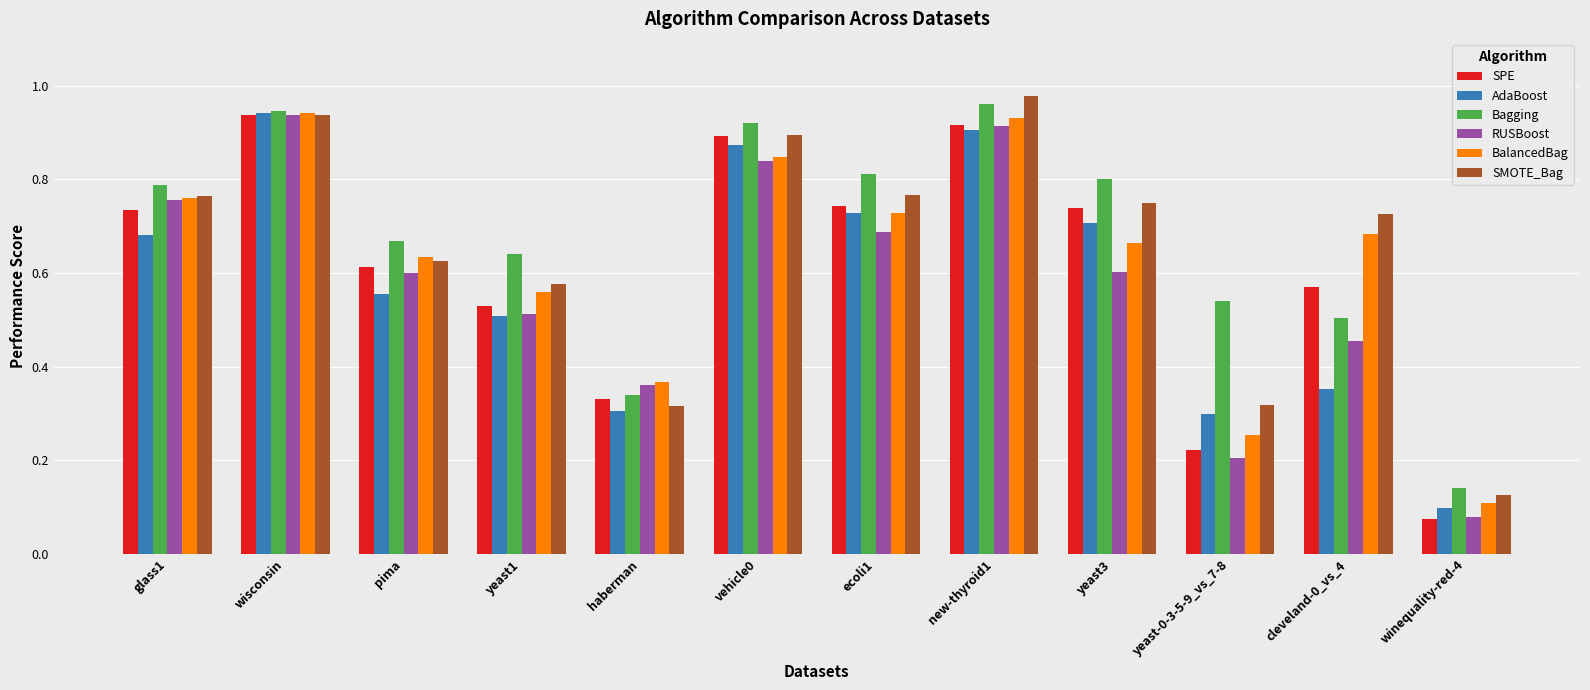

How many bars are there in each group?

6